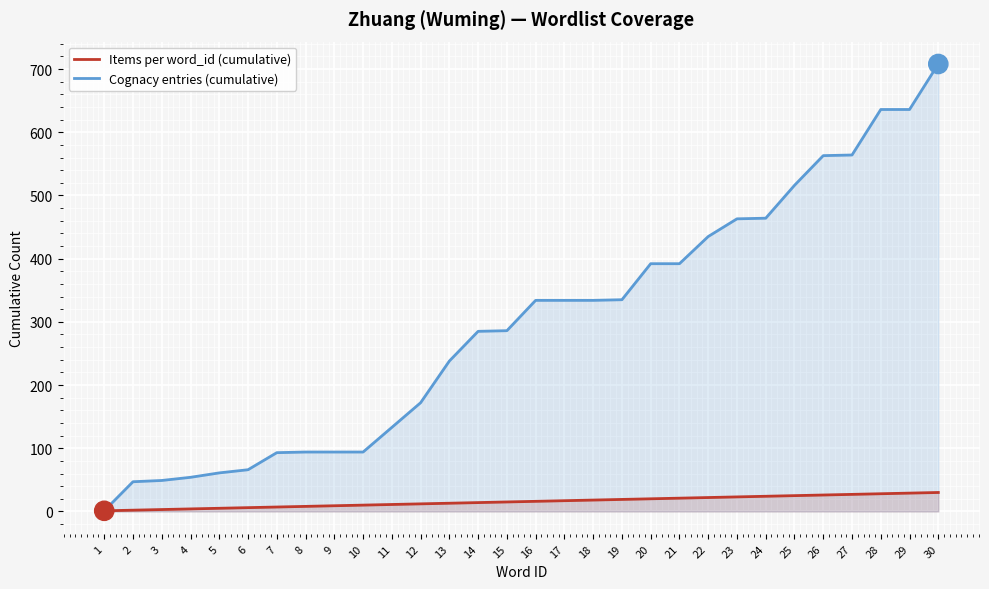

List the series in order of their overall mean, lowest first.

Items per word_id (cumulative), Cognacy entries (cumulative)